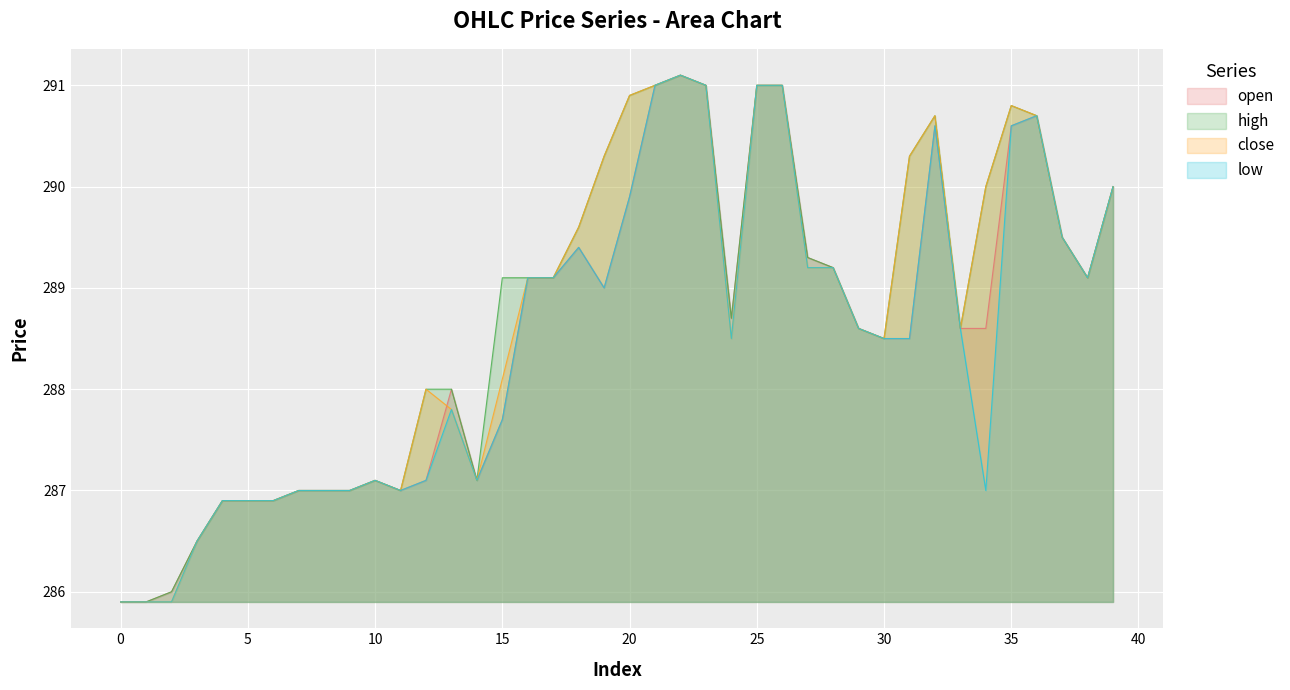

What is the difference between the low values at 37 and 15?

1.8